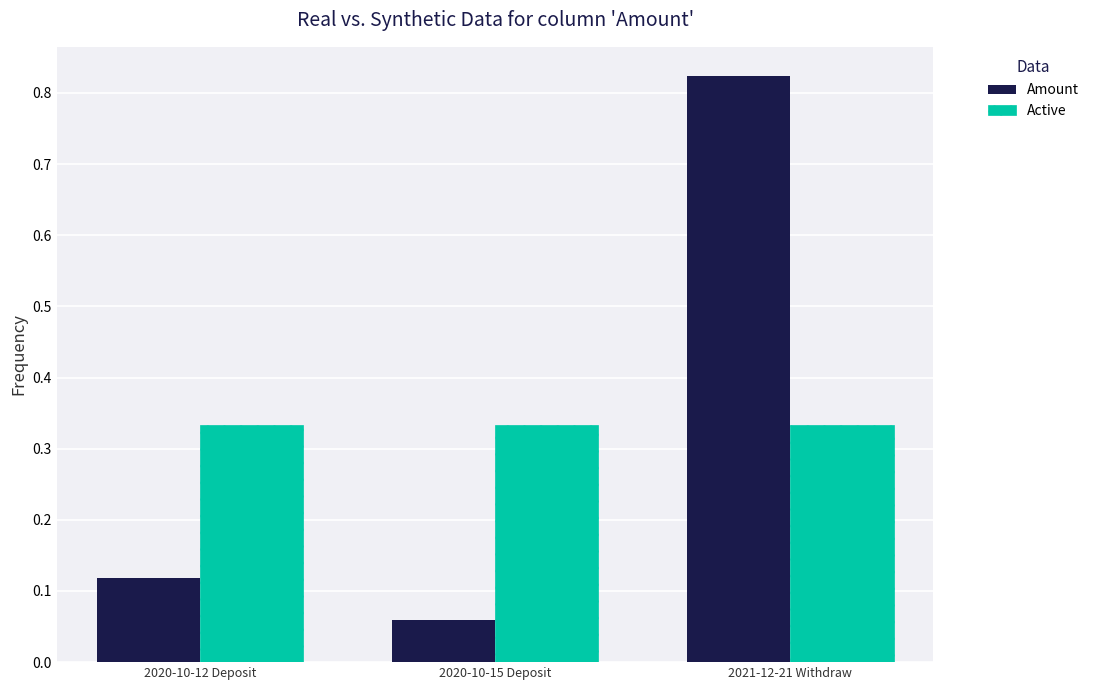

Rank the series by their maximum value, from lowest to highest.

Active, Amount